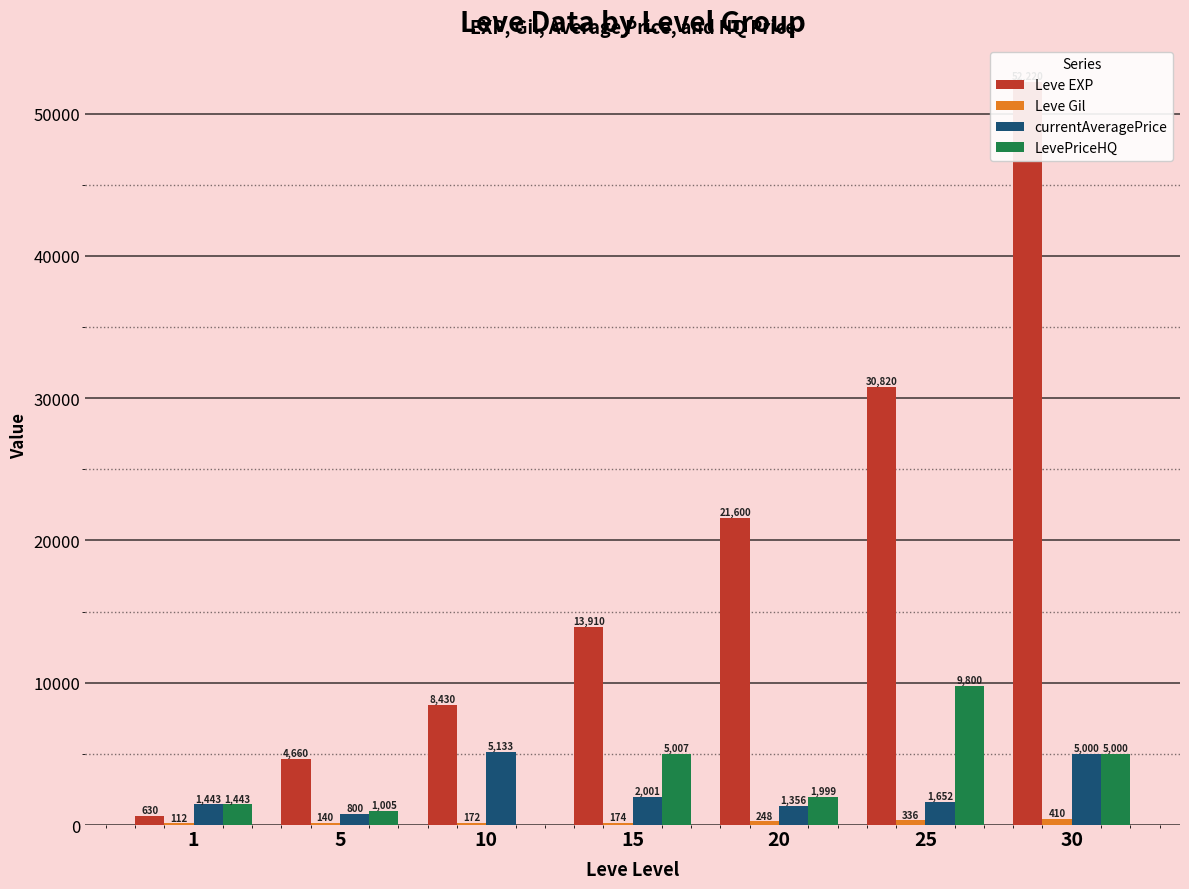

What value does the Leve EXP series have at 30, to the nearest 10?

52220